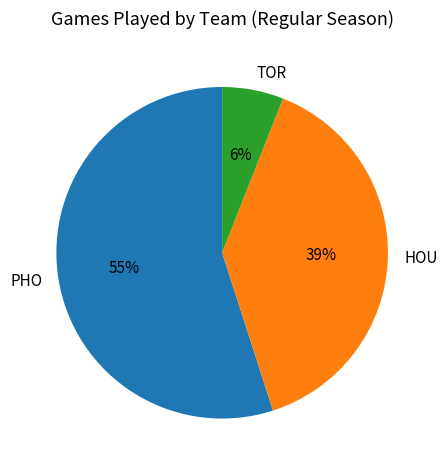

True or false: PHO accounts for 55% of the total.

True